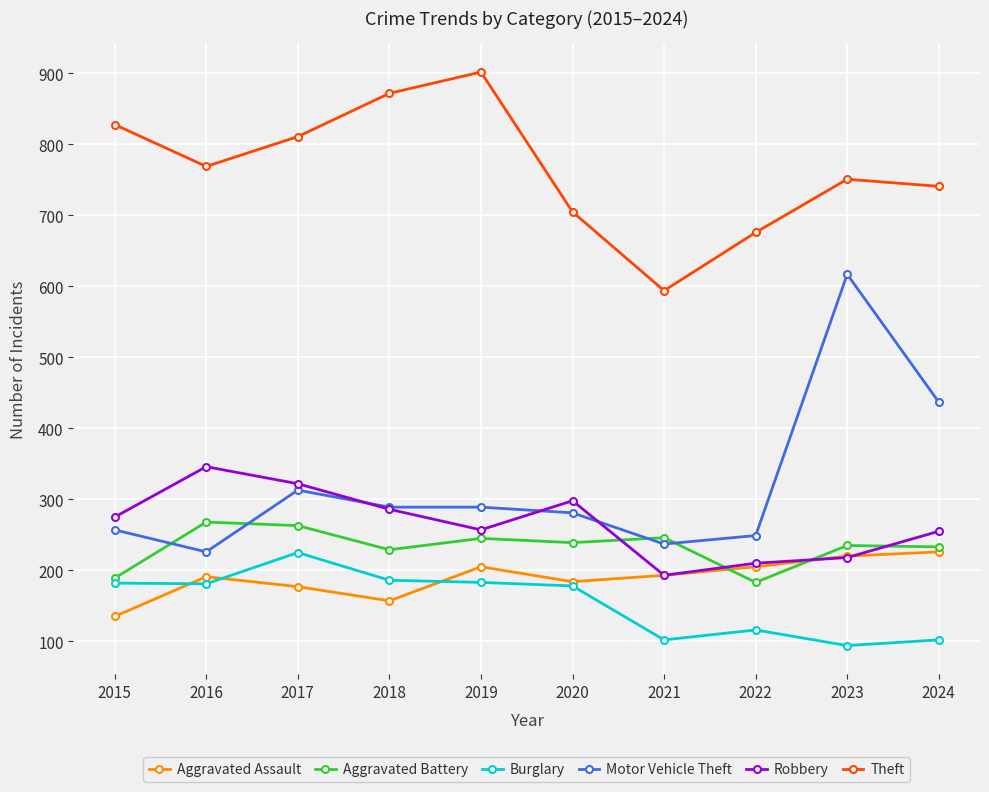

At how many categories does at least one series exceed 519?

10